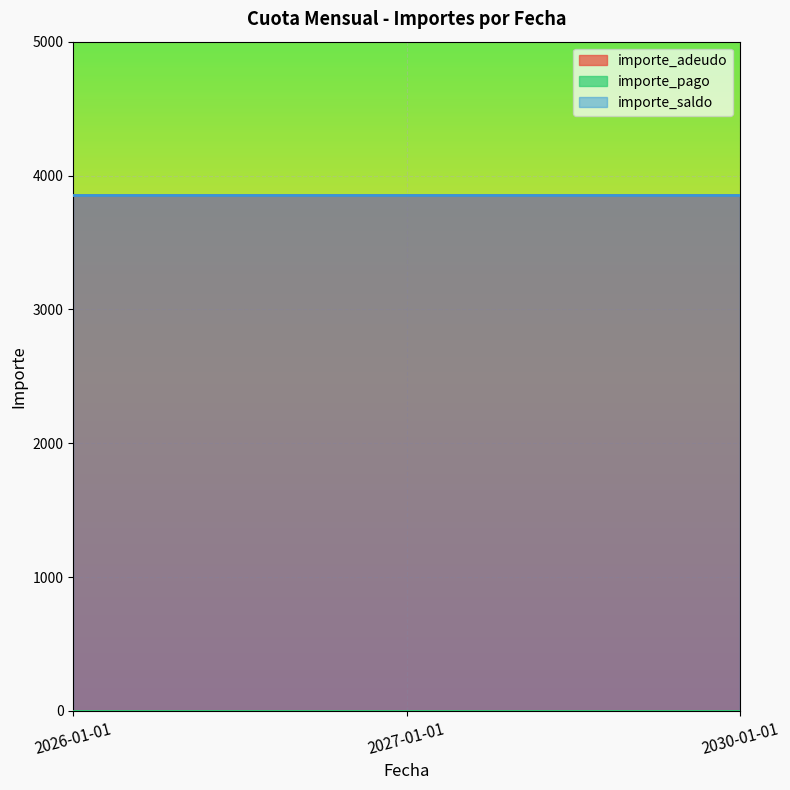

Is the value of importe_saldo at 2026-01-01 greater than the value of importe_pago at 2030-01-01?

Yes